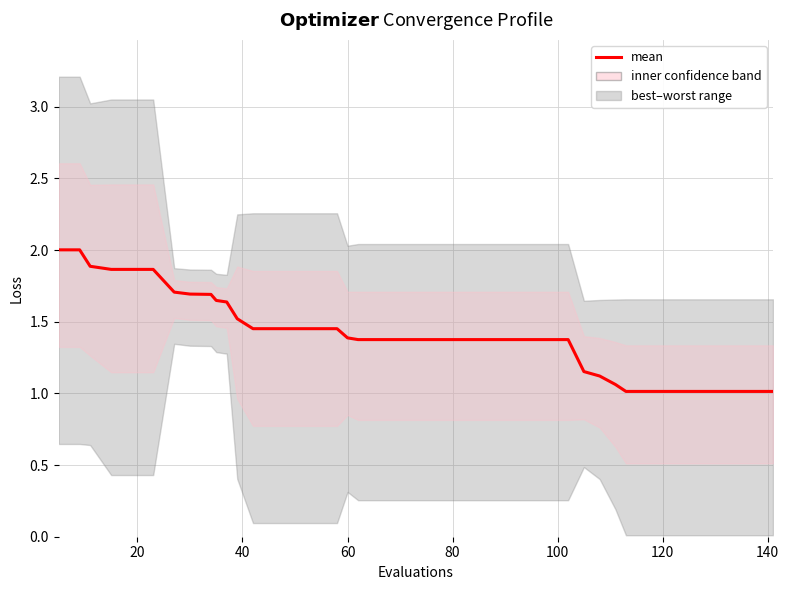

The value at 27 is 2.0. True or false?

False